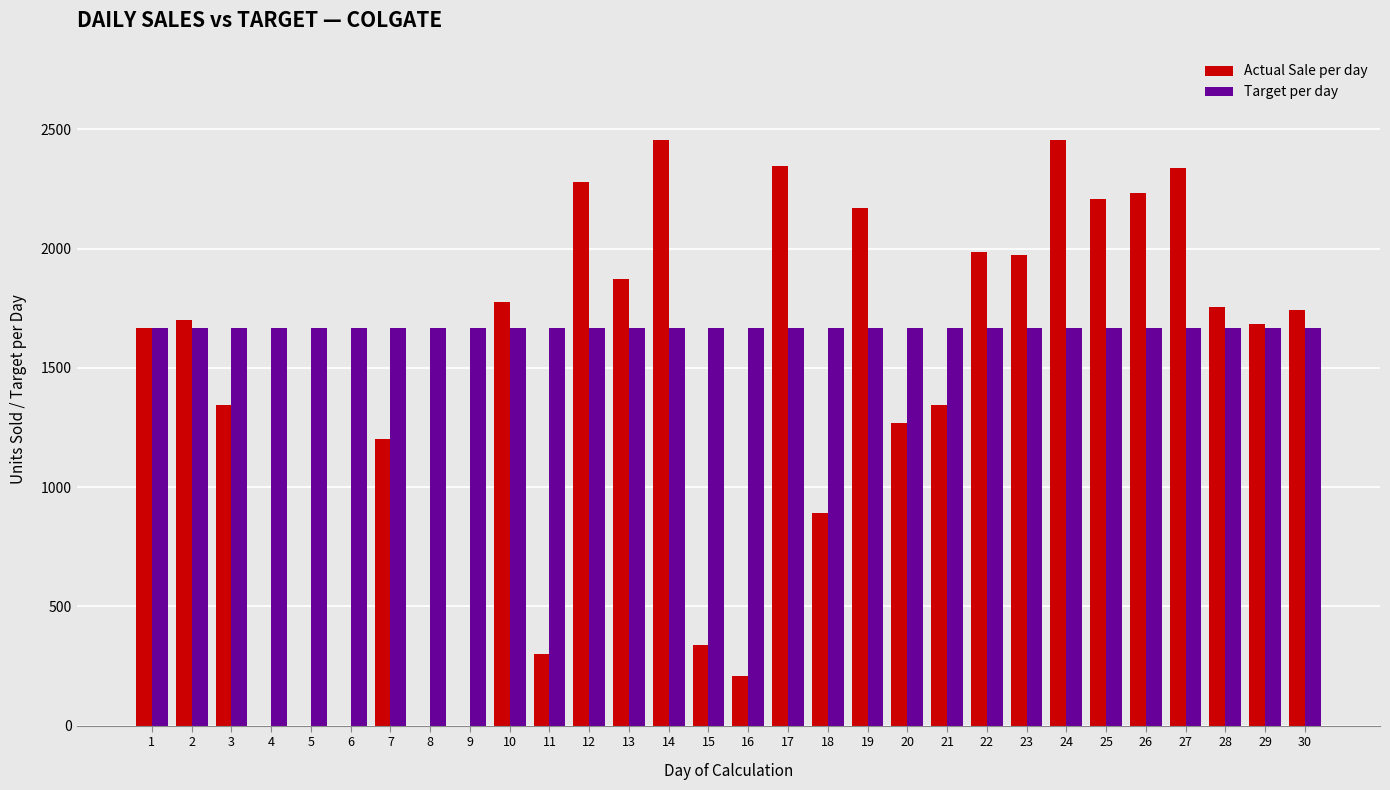

What is the sum of all Target per day values?

50010